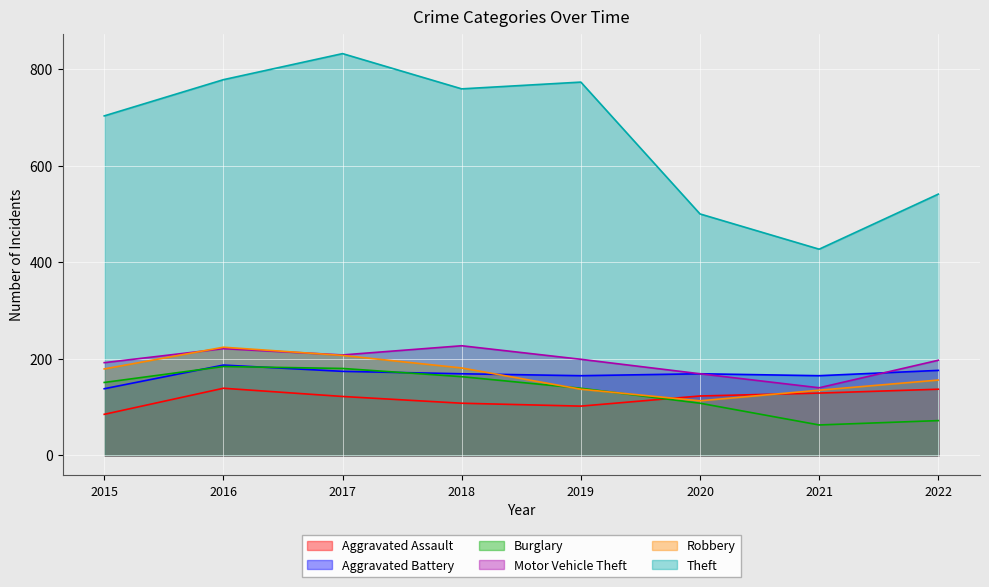

What is the maximum value for Theft?

832